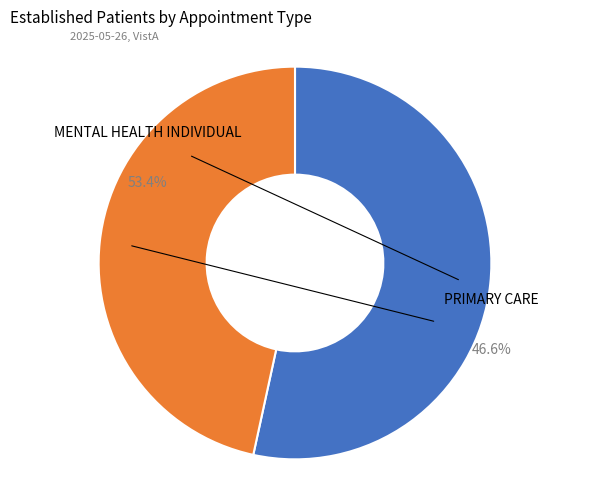

What is the majority slice?

MENTAL HEALTH INDIVIDUAL